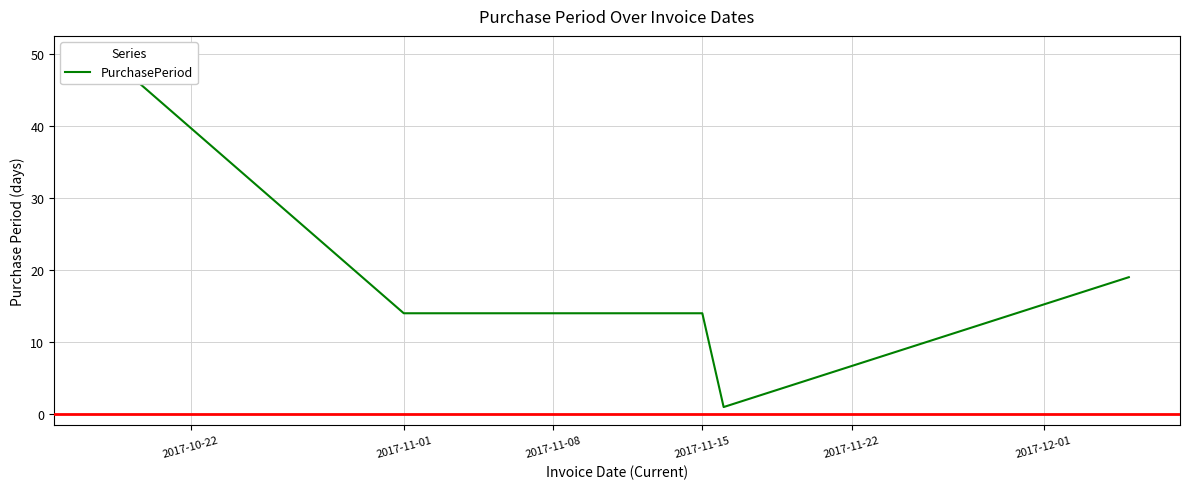

What is the approximate value at 2017-11-01, to the nearest 5?

15